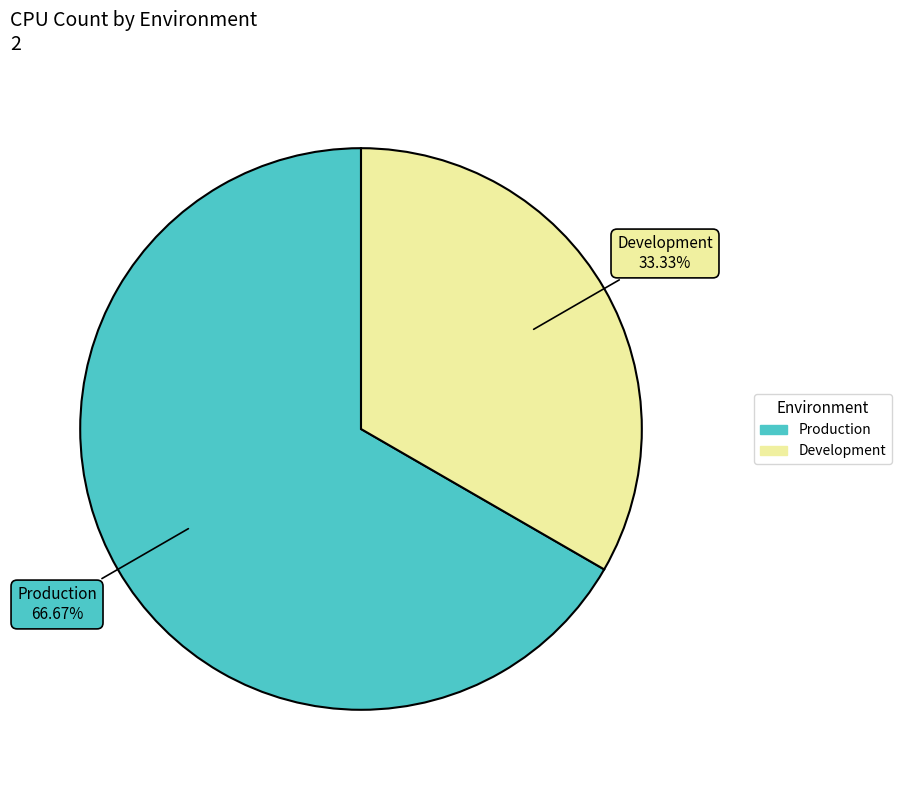

To the nearest percent, what percentage of the pie is Development?

33%